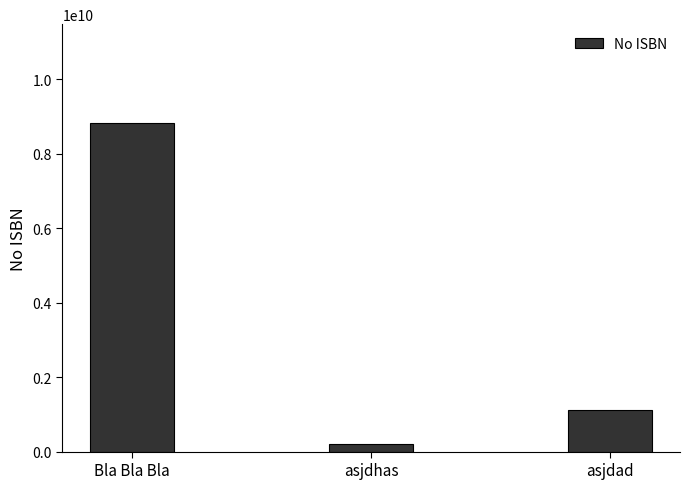

What is the average value?

3381185859